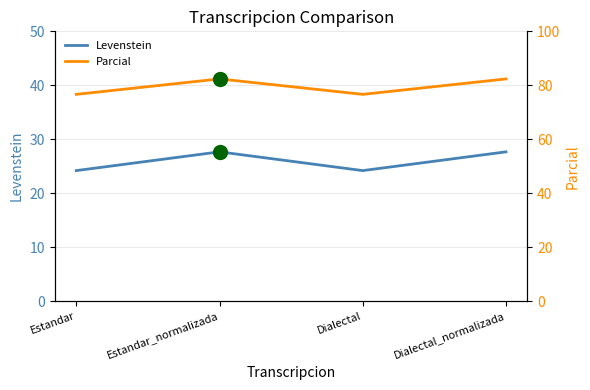

Where is the first local maximum for Parcial?

Estandar_normalizada